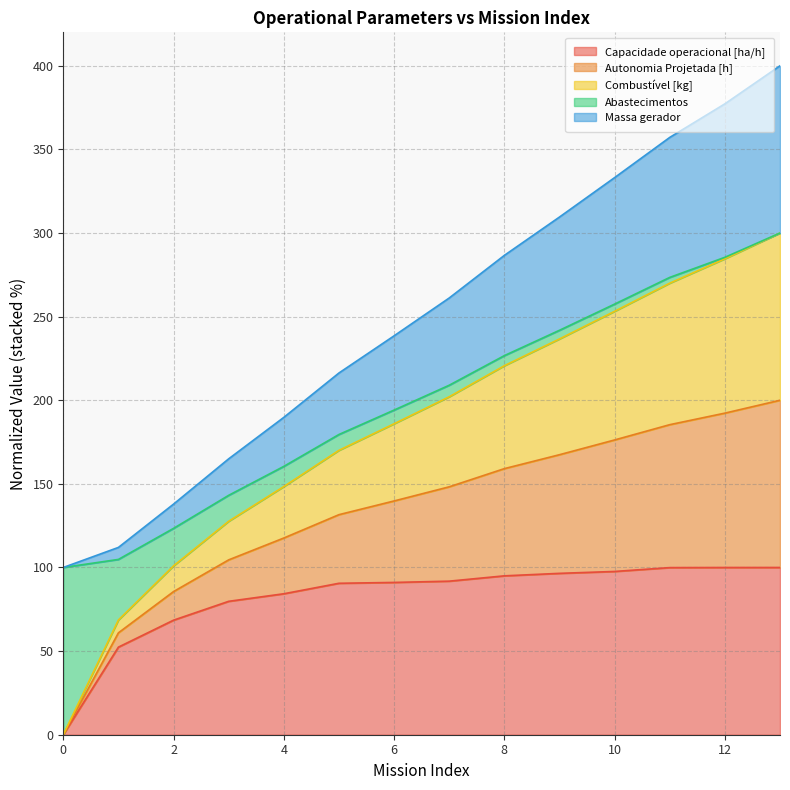

What is the value of the Capacidade operacional [ha/h] point at the 12th from the left?

99.9